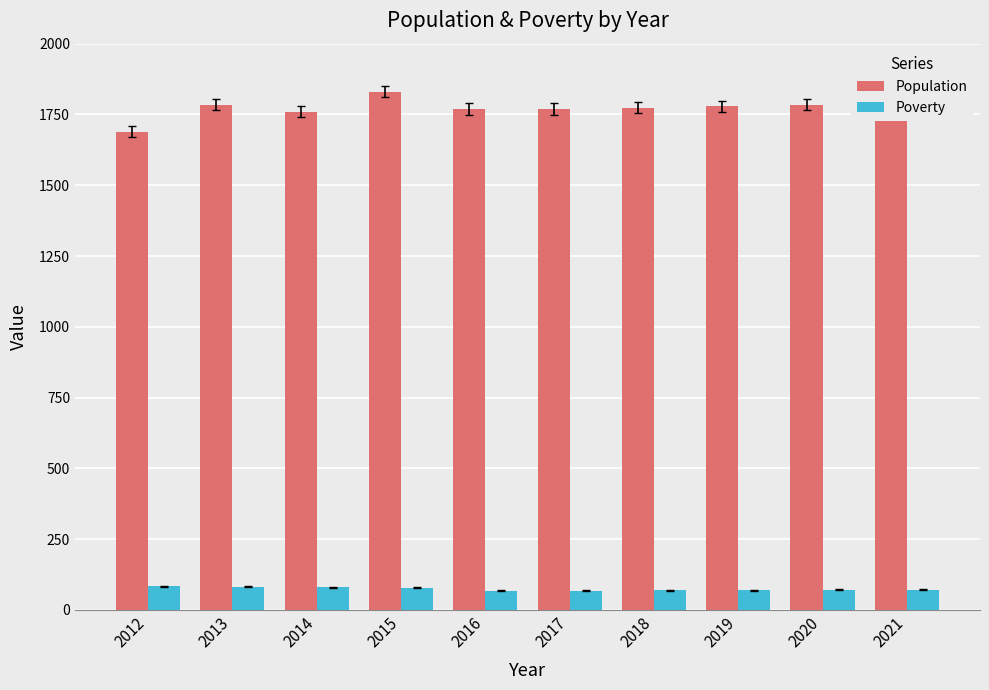

True or false: Population has a value of 1689 at 2012.

True